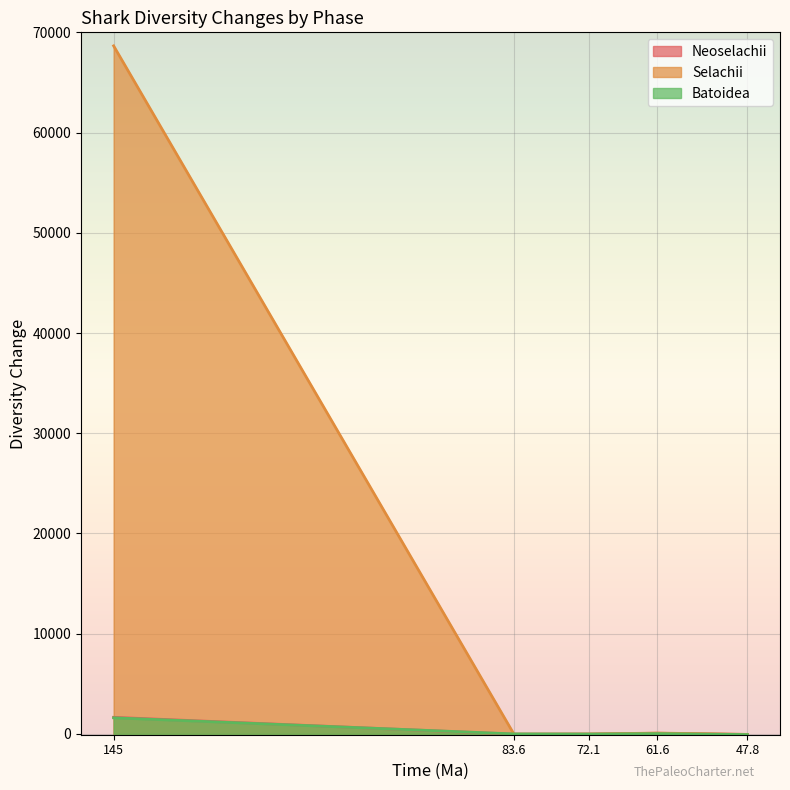

How many positive values does the Neoselachii series have?

2